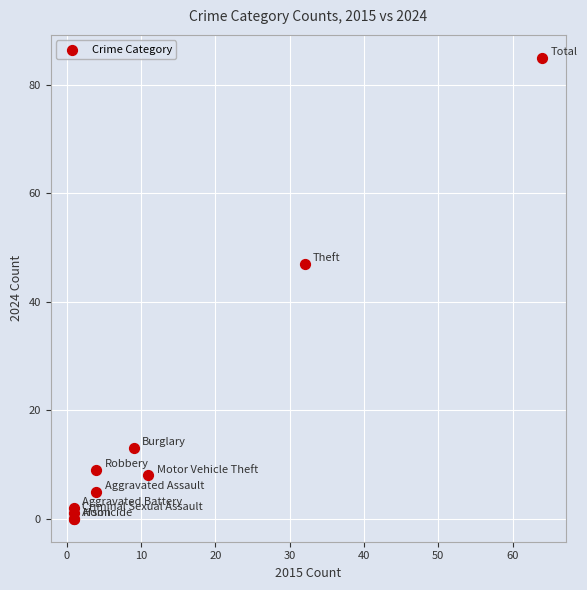

What Y value in the scatter plot is closest to 42?

47